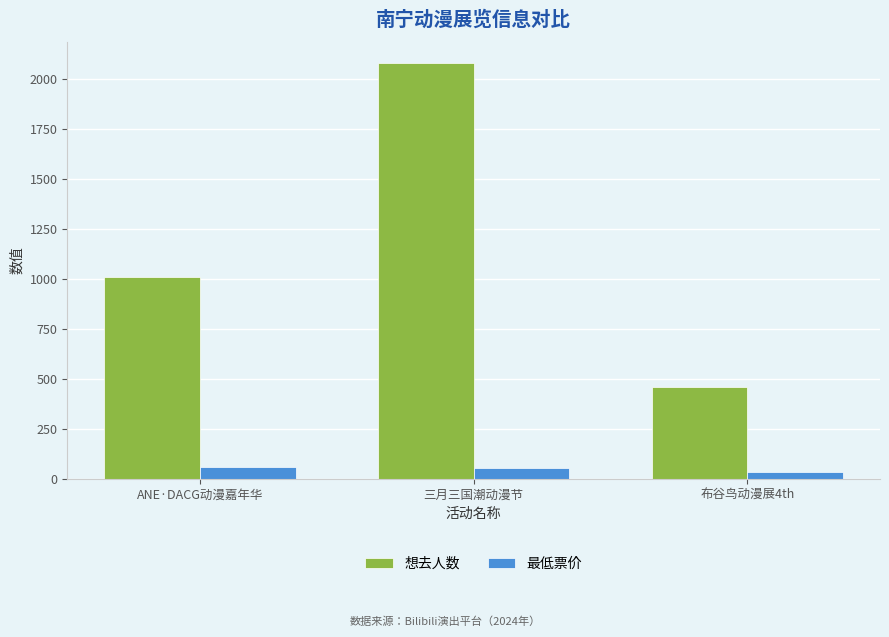

How many distinct data groups are displayed?

2